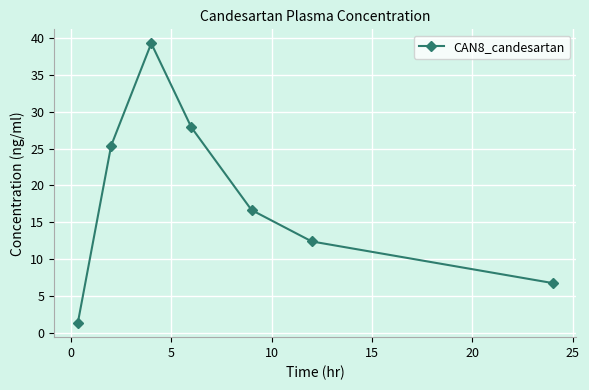

Is this an area chart (filled region under the line)?

No